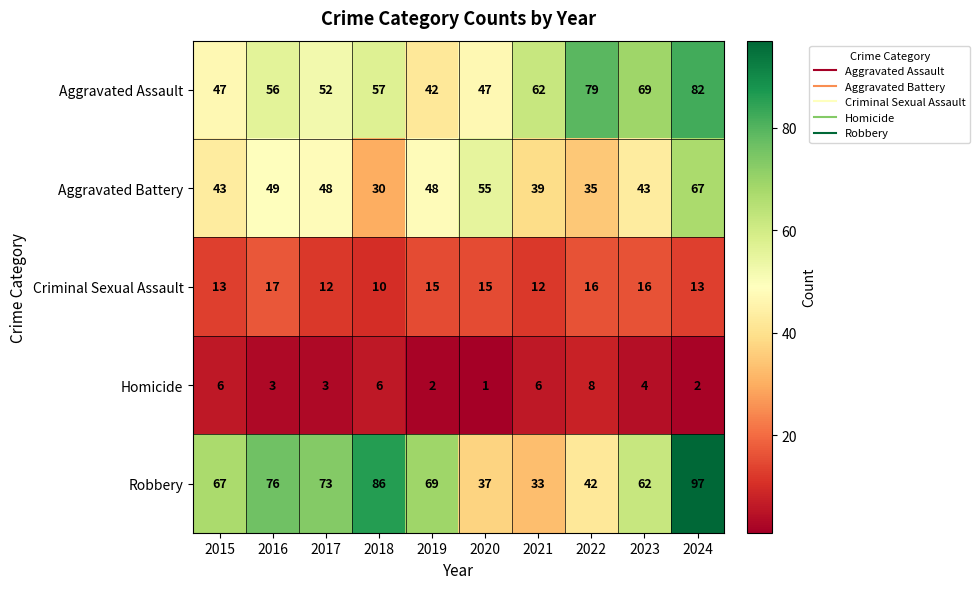

At which category is the sum across all series the highest?

2024